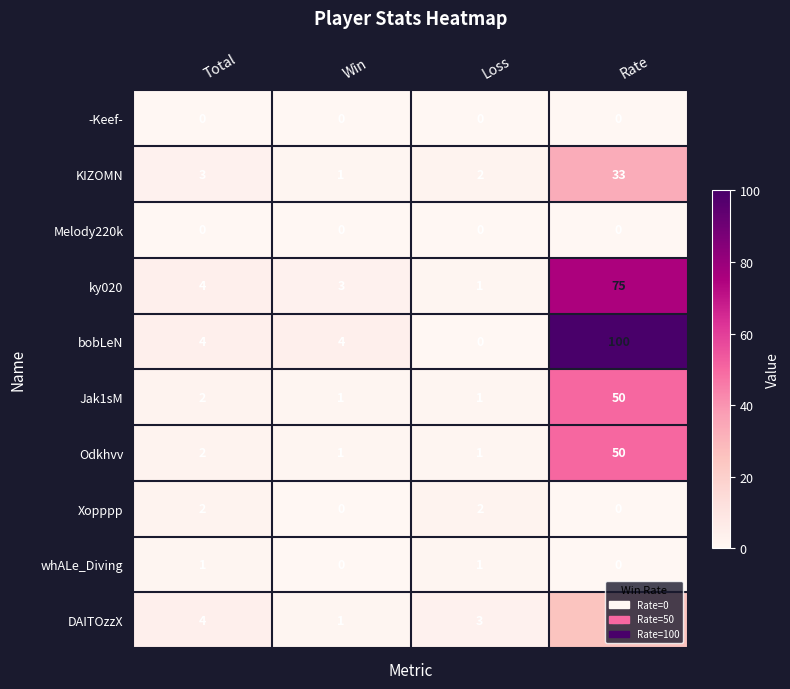

The value of DAITOzzX at Total is 6. True or false?

False